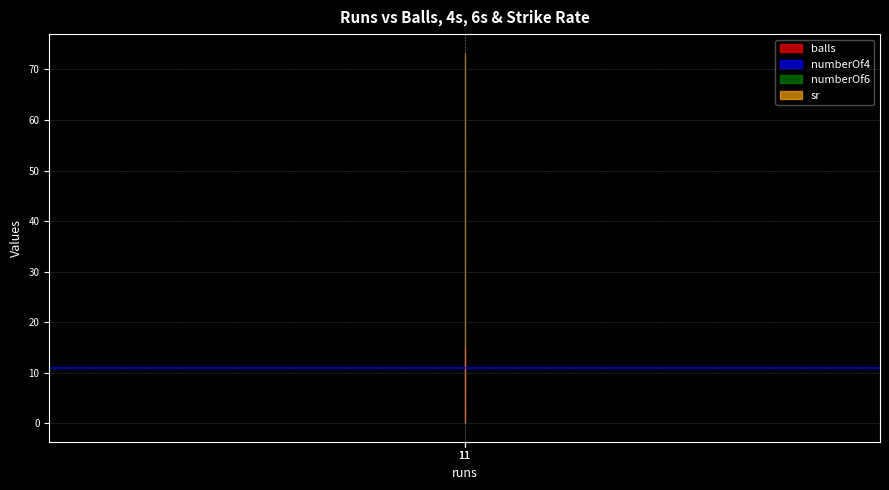

Which series has the largest total across all categories?

sr